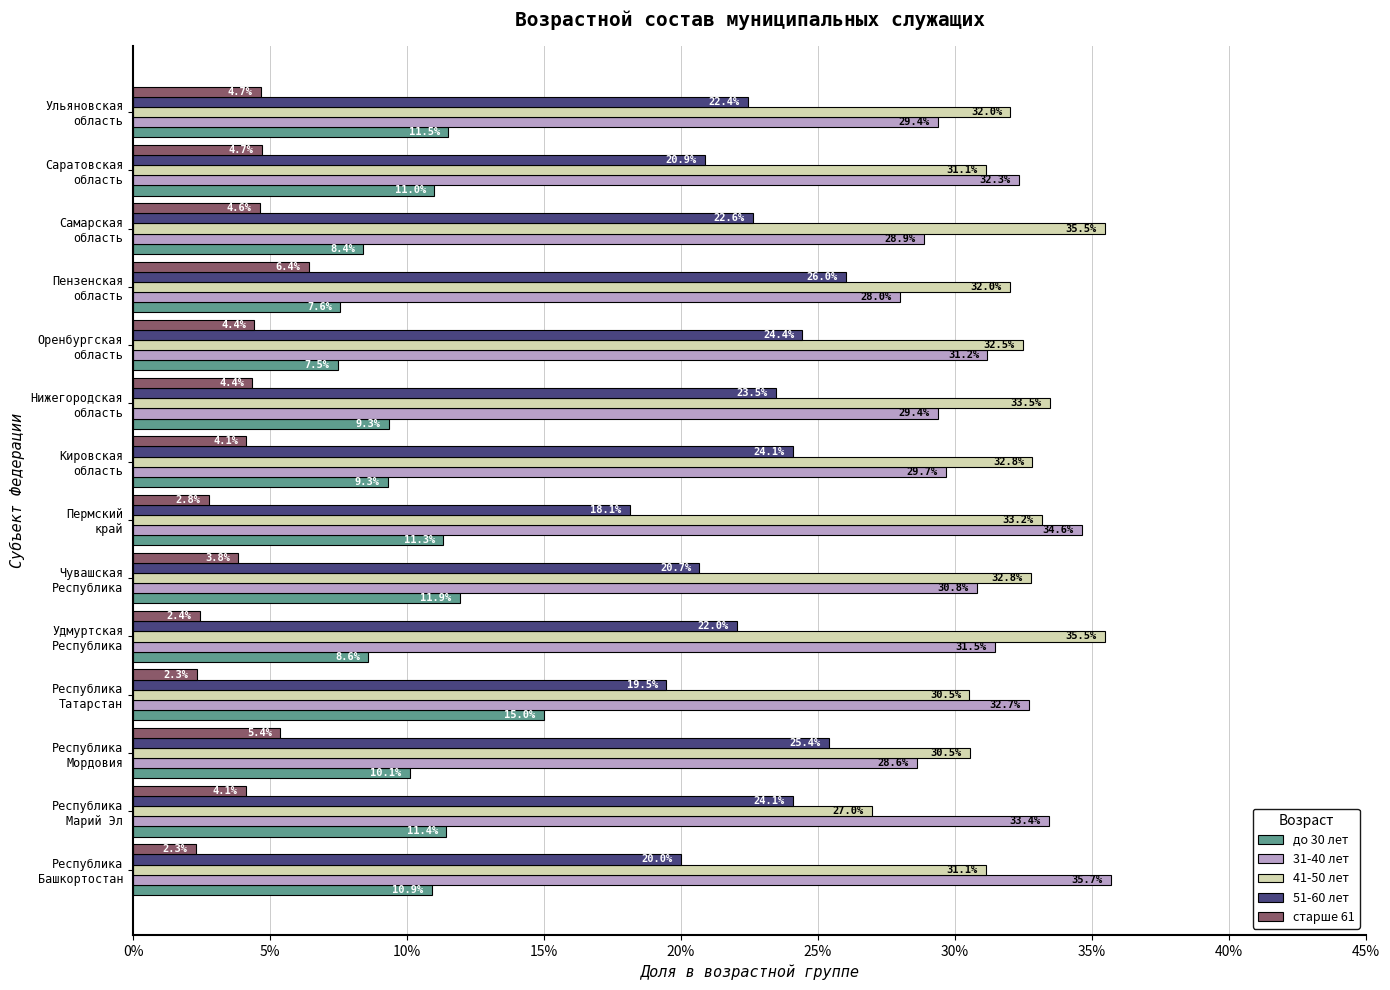

What is the maximum value for 41-50 лет?

35.5